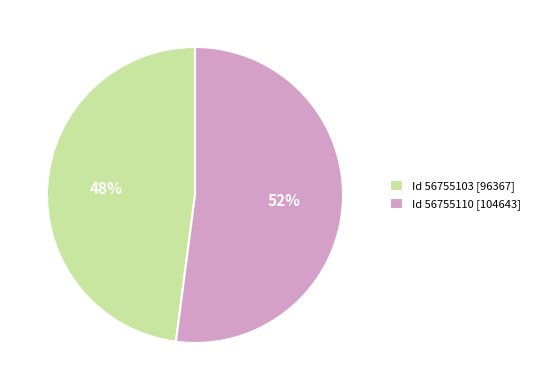

Is it true that Id 56755103 [96367] is 48% of the pie?

True